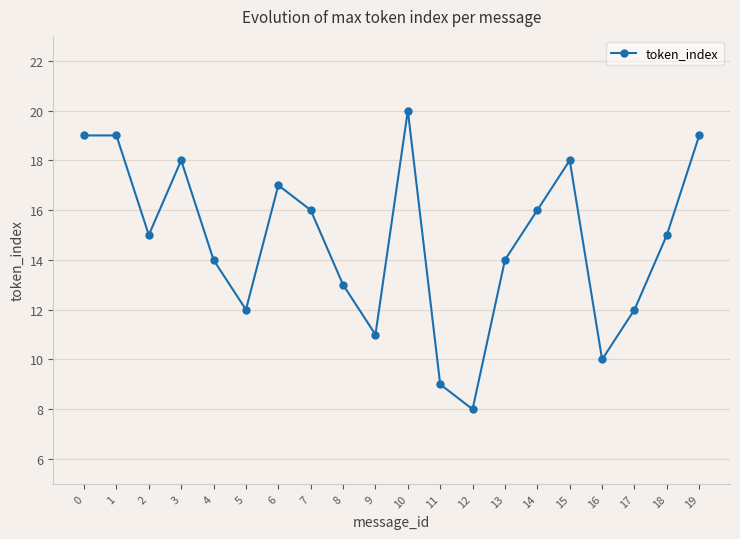

What is the difference between the second highest and second lowest values?

10